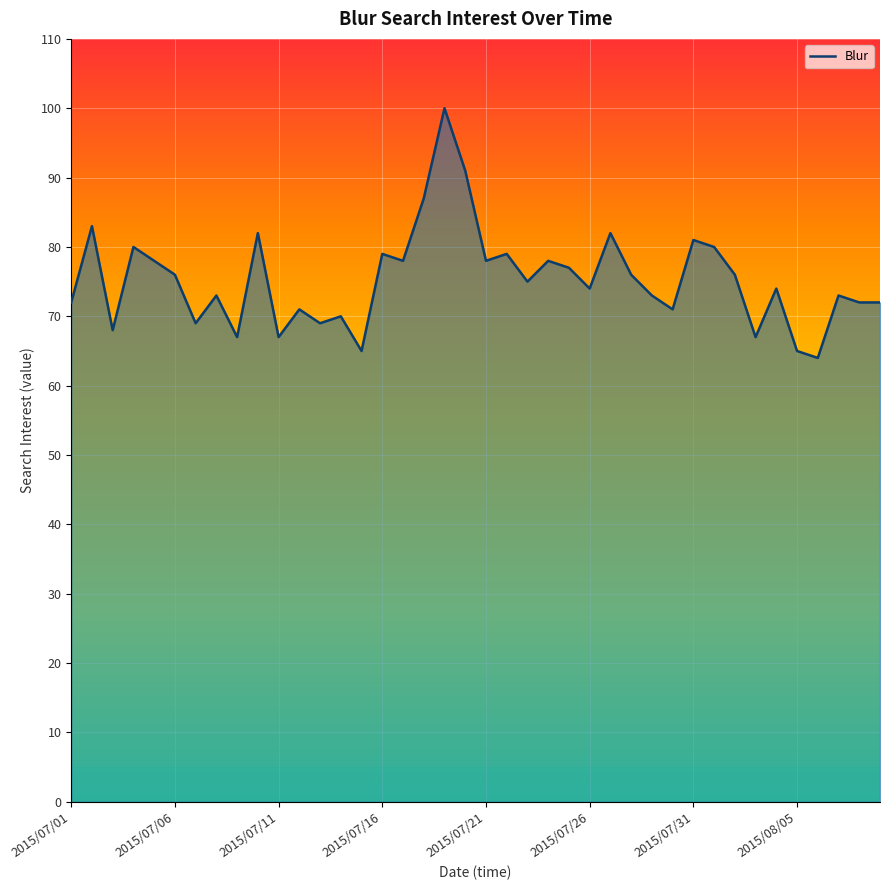

What is the difference between the maximum and minimum values?

36